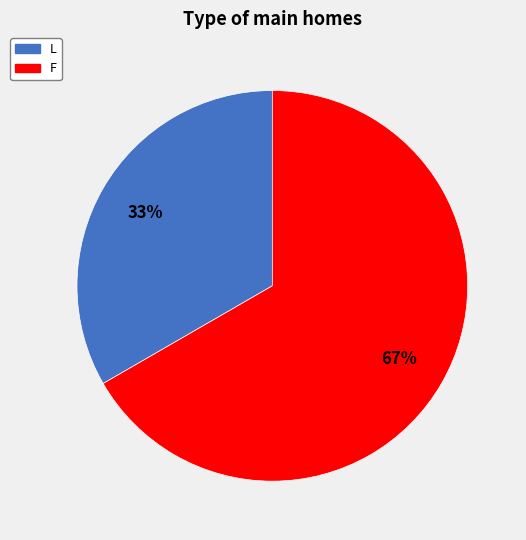

Between F and L, which is larger?

F